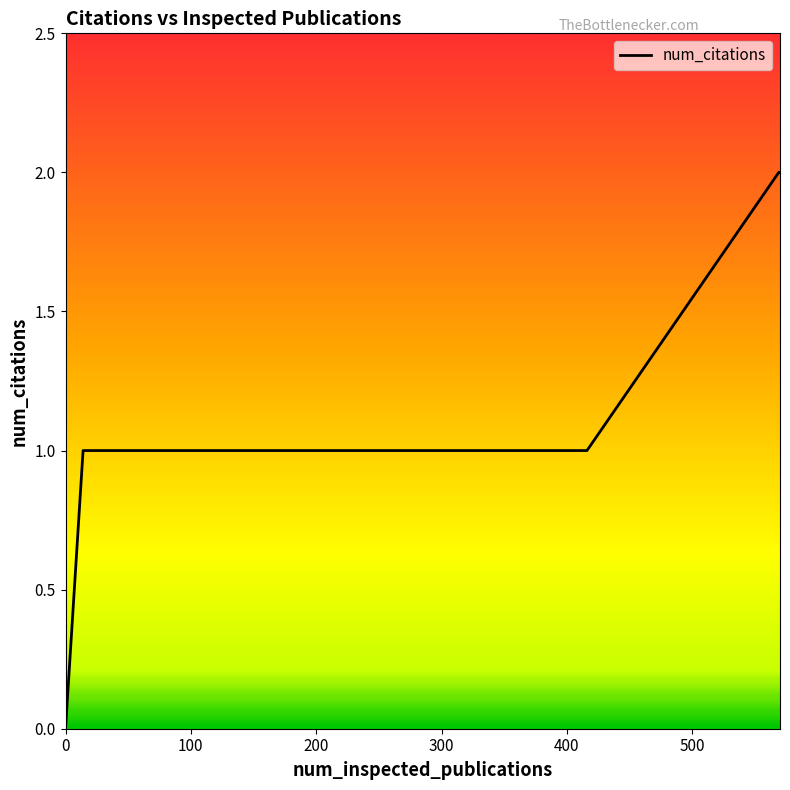

How many lines are shown in the chart?

1